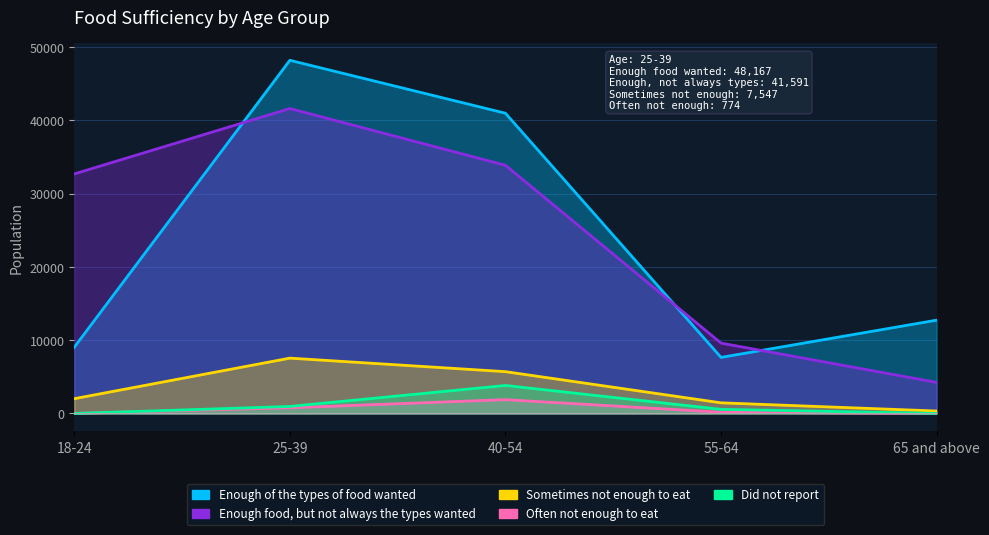

The value of Sometimes not enough to eat at 25-39 is 7547. True or false?

True